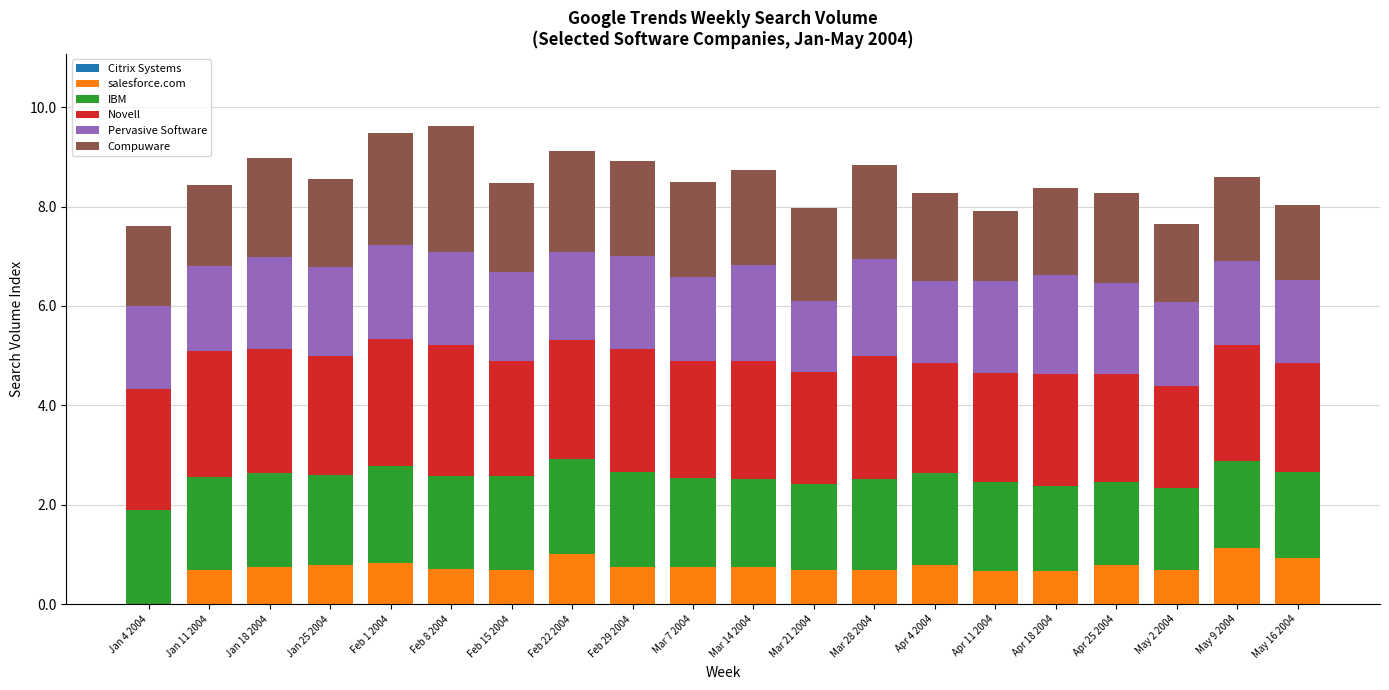

What is the highest value of the salesforce.com series?

1.1